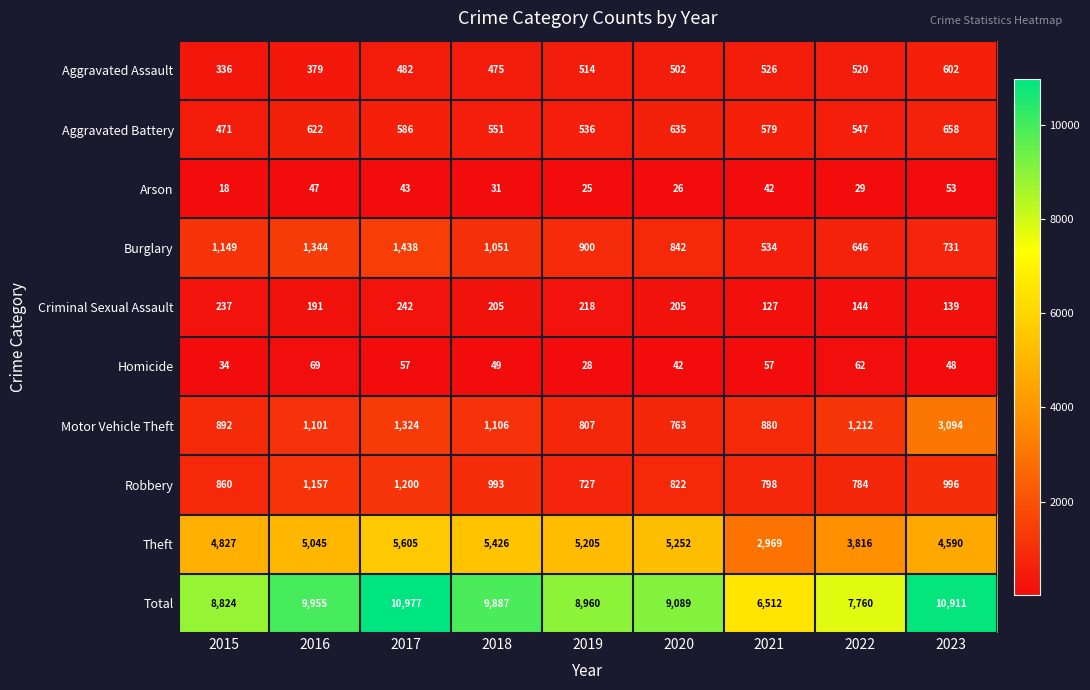

The Arson series shows 43 at 2017. True or false?

True